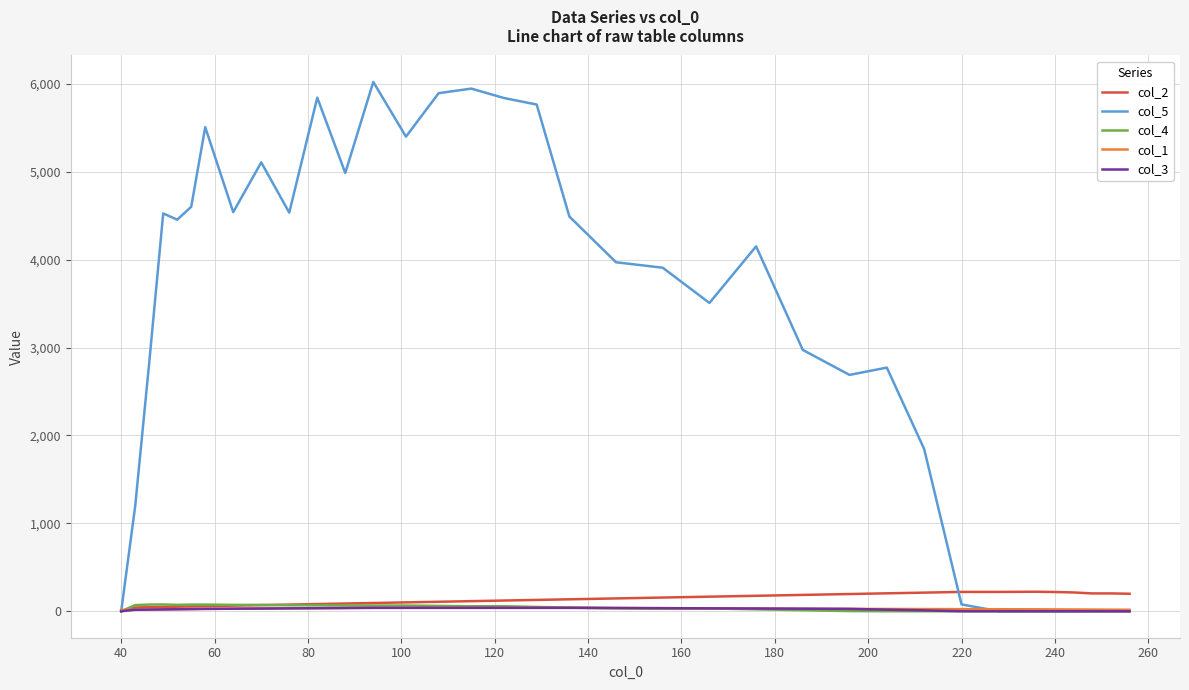

Which series has the widest spread of values?

col_5